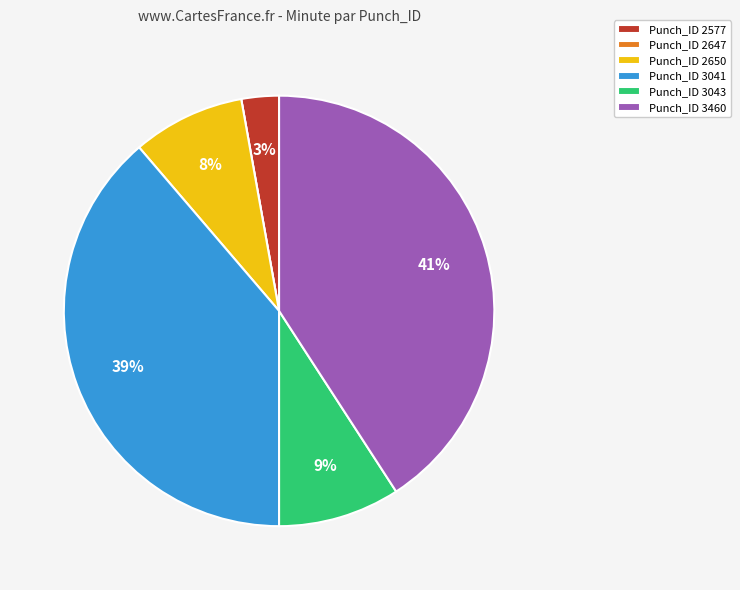

True or false: Punch_ID 2577 accounts for 3% of the total.

True